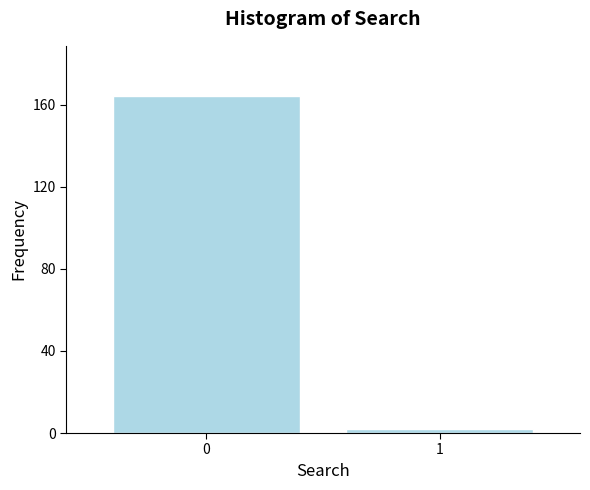

Reading right to left, list all the values displayed in this chart.

1=2	0=164